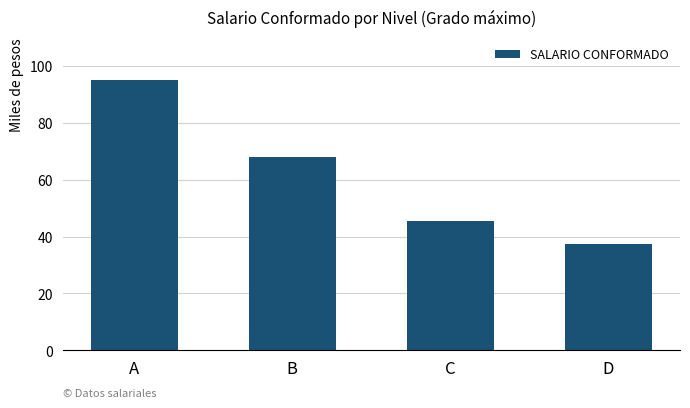

Reading left to right, what are all the values shown in this chart?

95.0	67.8	45.3	37.2